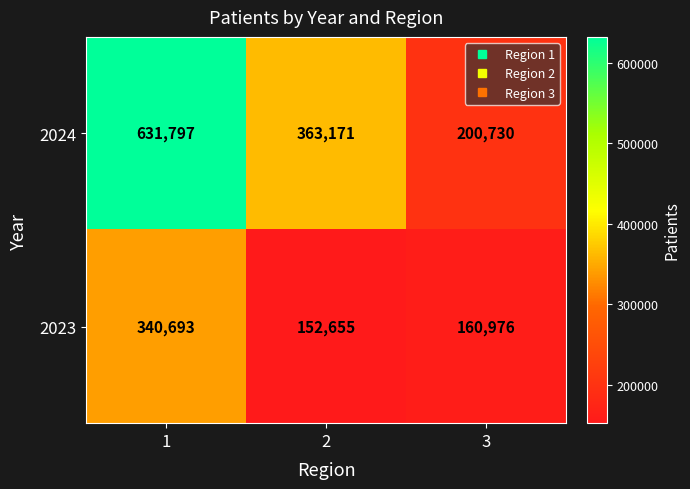

List the series in order of their overall mean, highest first.

2024, 2023